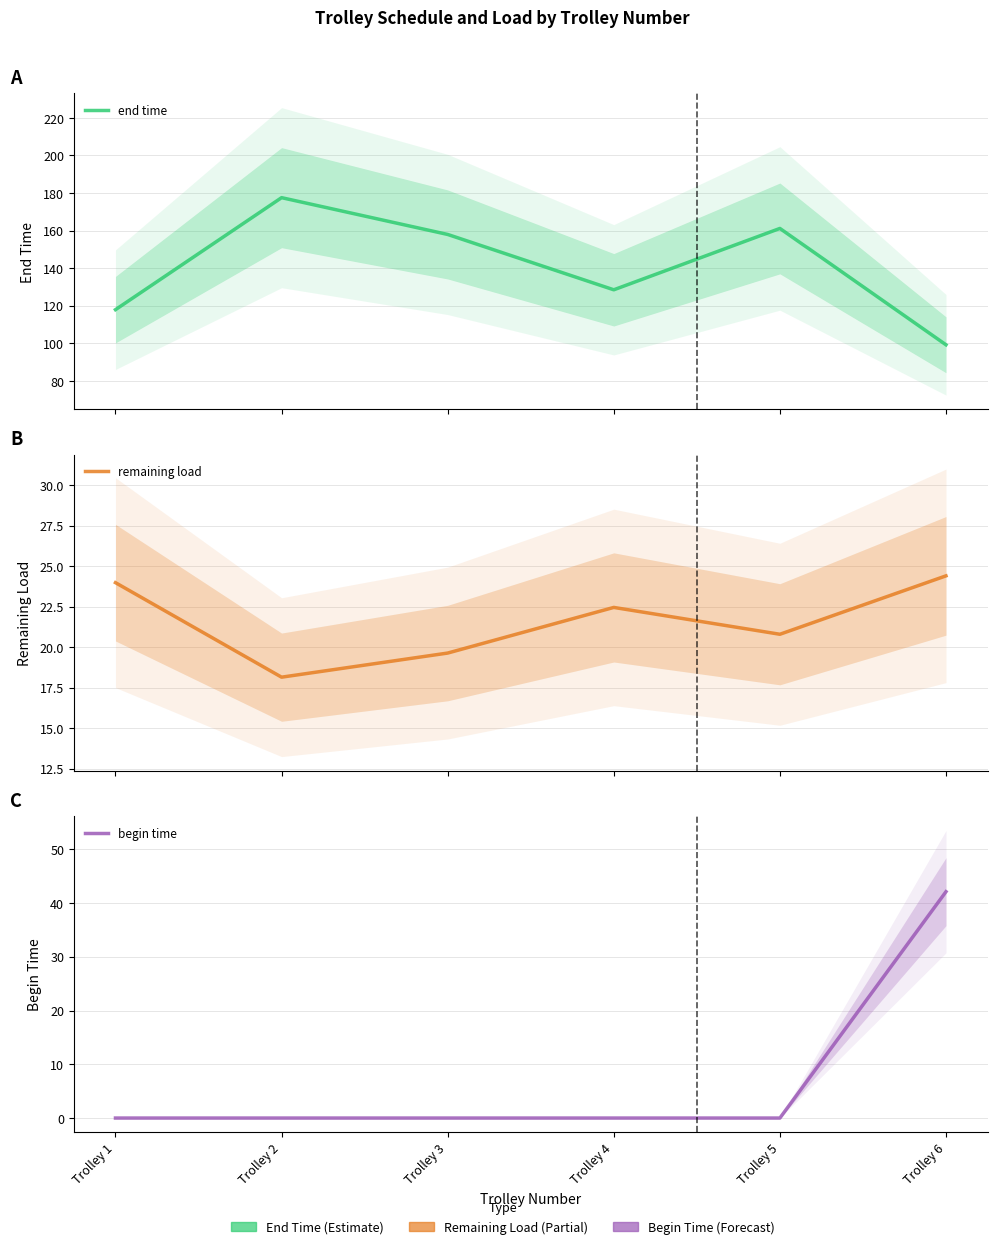

Reading right to left, transcribe all the data shown in this chart.

end time: Trolley 6=99.2	Trolley 5=161.1	Trolley 4=128.5	Trolley 3=157.9	Trolley 2=177.5	Trolley 1=117.9
remaining load: Trolley 6=24.4	Trolley 5=20.8	Trolley 4=22.5	Trolley 3=19.6	Trolley 2=18.1	Trolley 1=24.0
begin time: Trolley 6=42.1	Trolley 5=0.0	Trolley 4=0.0	Trolley 3=0.0	Trolley 2=0.0	Trolley 1=0.0